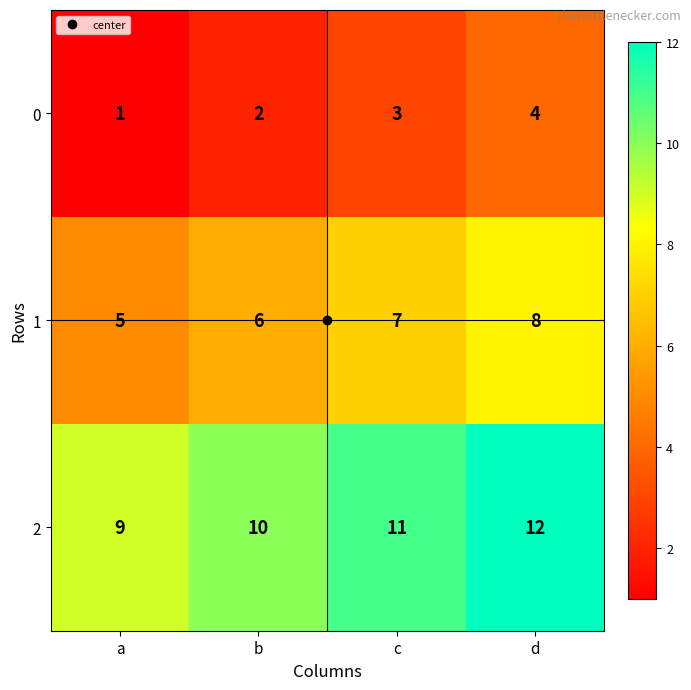

What is the spread (max minus min) of values at a?

8